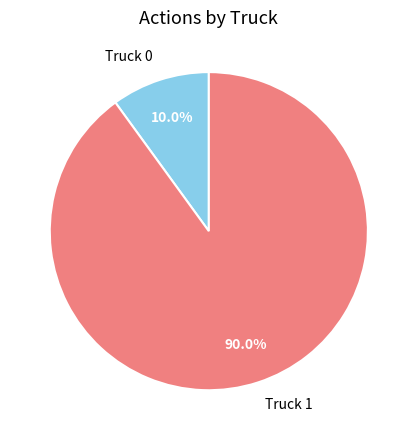

To the nearest percent, what portion does Truck 0 represent?

10%